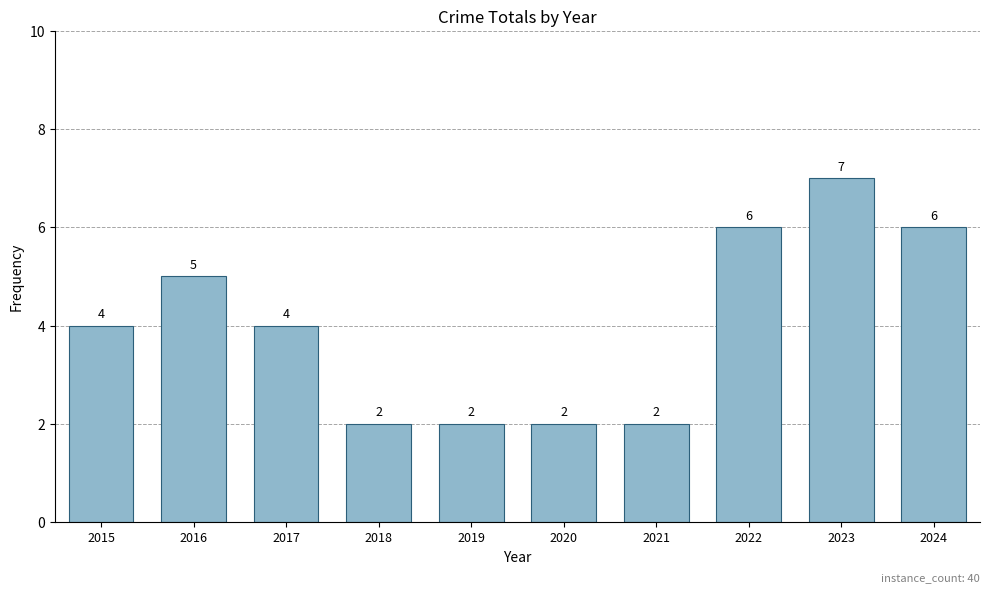

Are the bars horizontal?

No